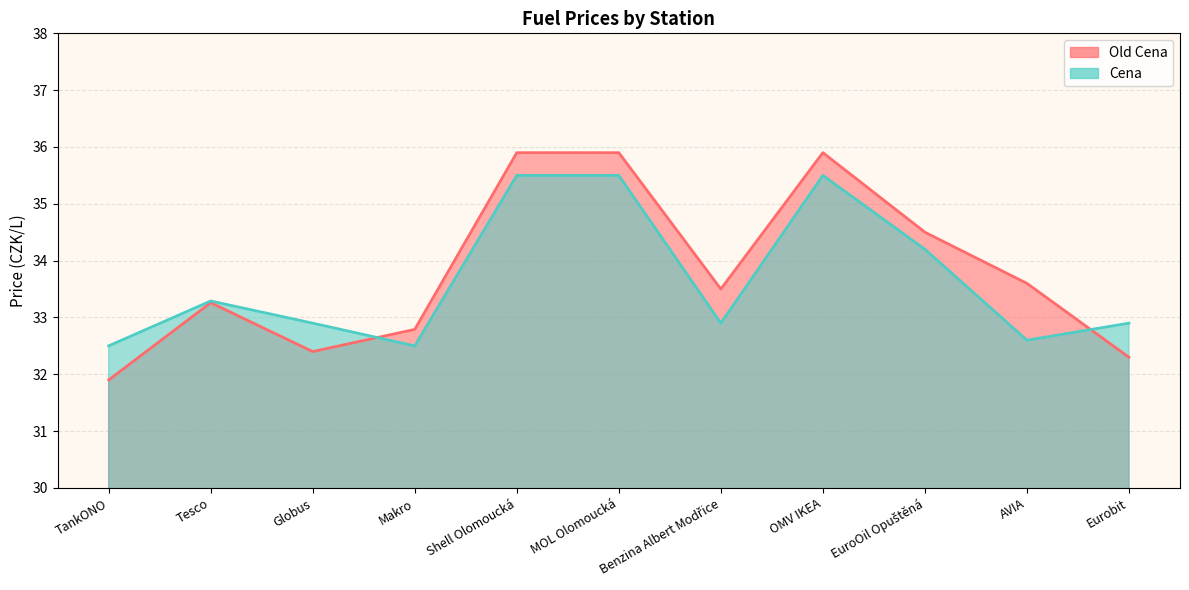

What is the highest value of the Old Cena series?

35.9